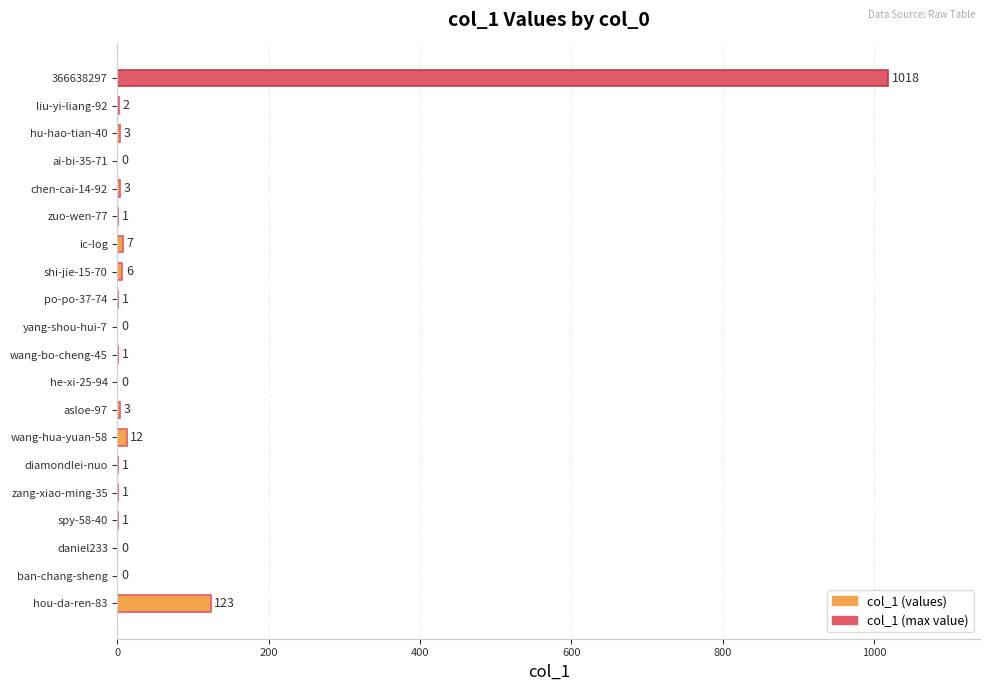

What is the average value?

59